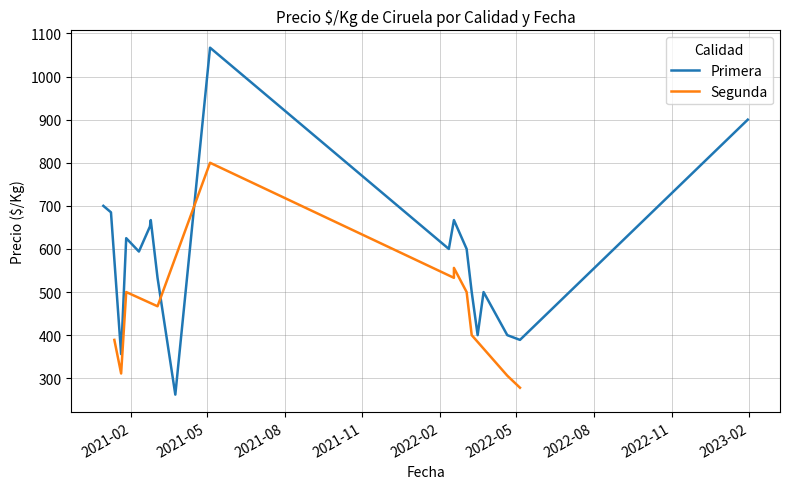

What is the value of the Precio máximo point at the 15th from the left?

389